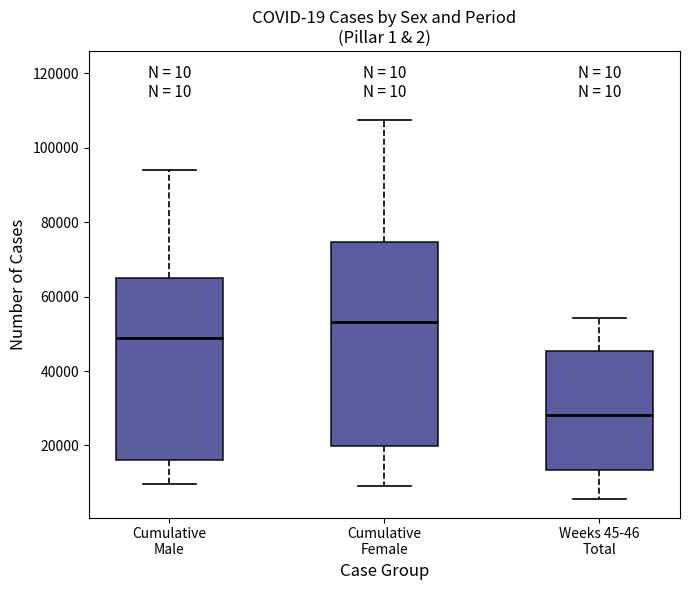

Which box's median line is the lowest?

Weeks 45-46 Total